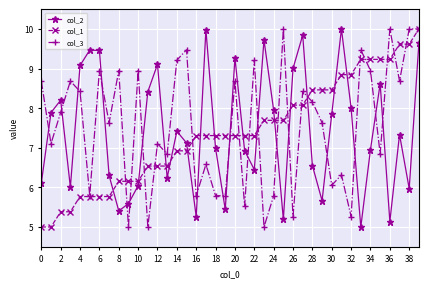

What is the minimum value shown in the chart?

5.0